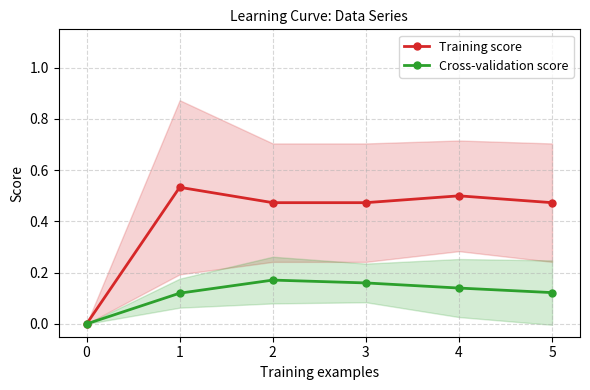

In Training score, how many points are higher than both neighbors (excluding endpoints)?

2